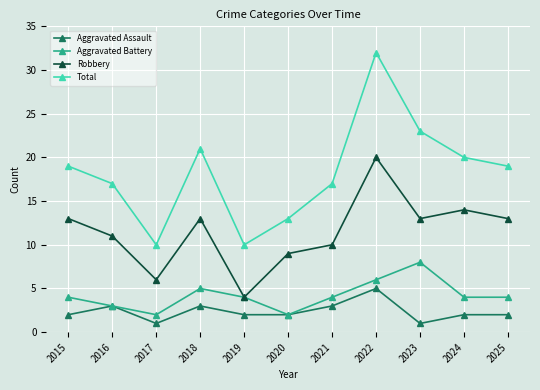

Rank the series by their maximum value, from lowest to highest.

Aggravated Assault, Aggravated Battery, Robbery, Total